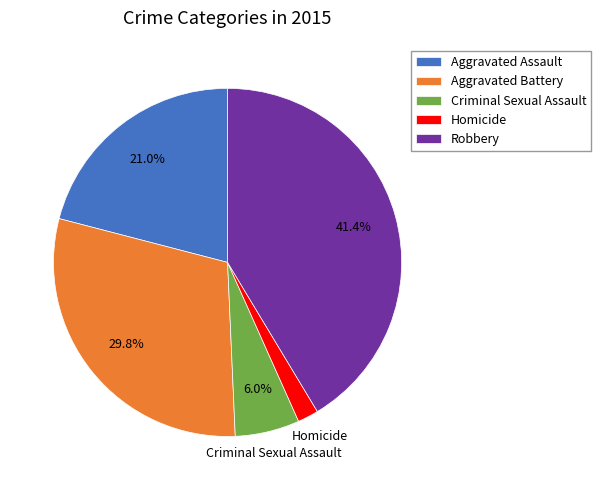

What is the largest slice in the pie chart?

Robbery